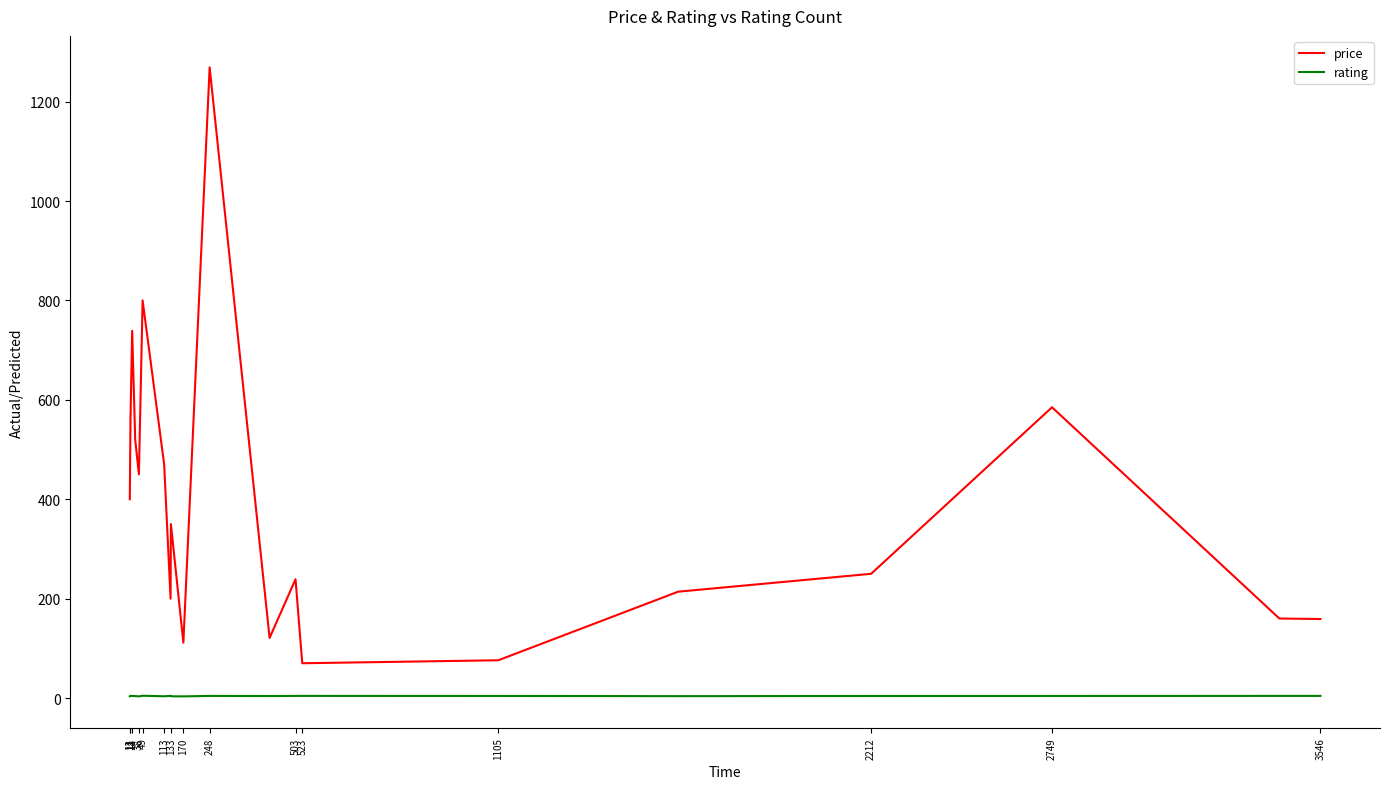

What is the highest value of the price series?

1269.0